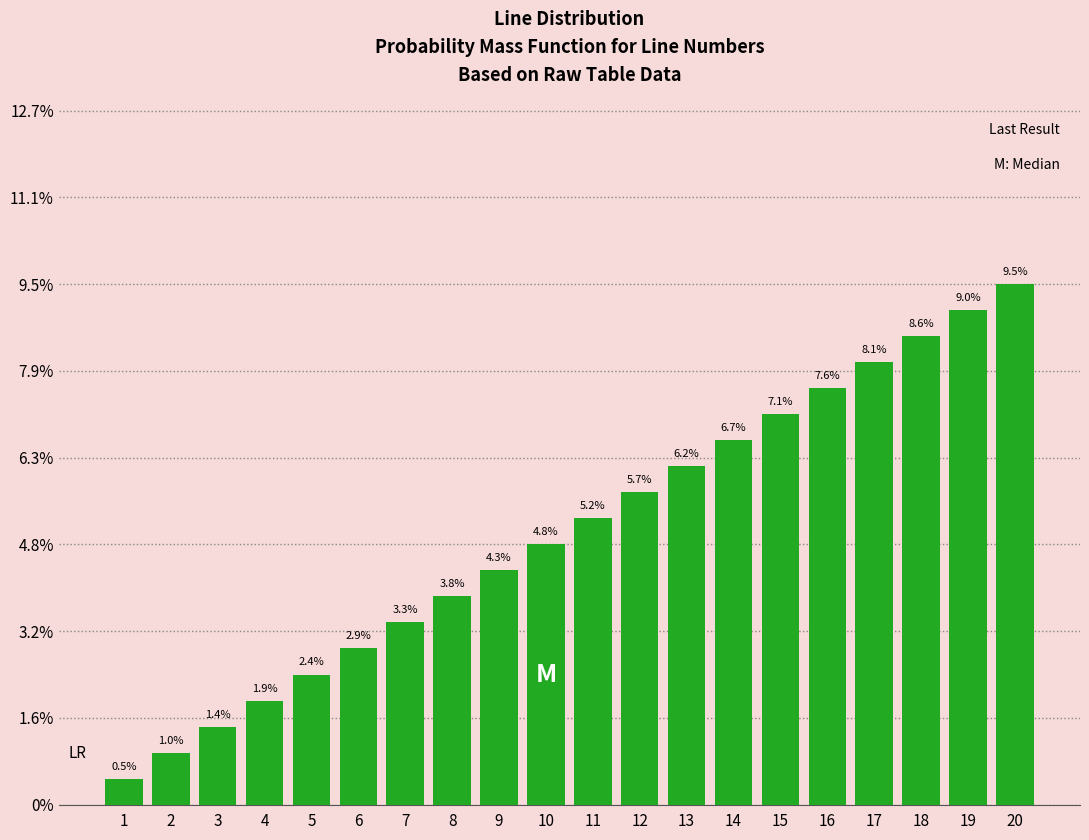

List the labels in order of value, largest first.

20, 19, 18, 17, 16, 15, 14, 13, 12, 11, 10, 9, 8, 7, 6, 5, 4, 3, 2, 1